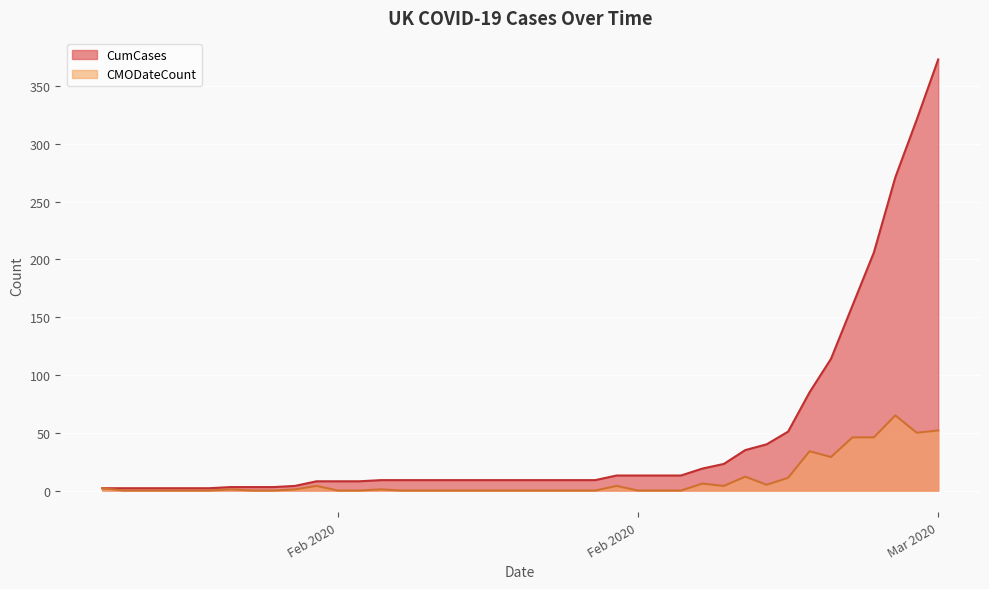

Rank the series by their average value, from highest to lowest.

CumCases, CMODateCount